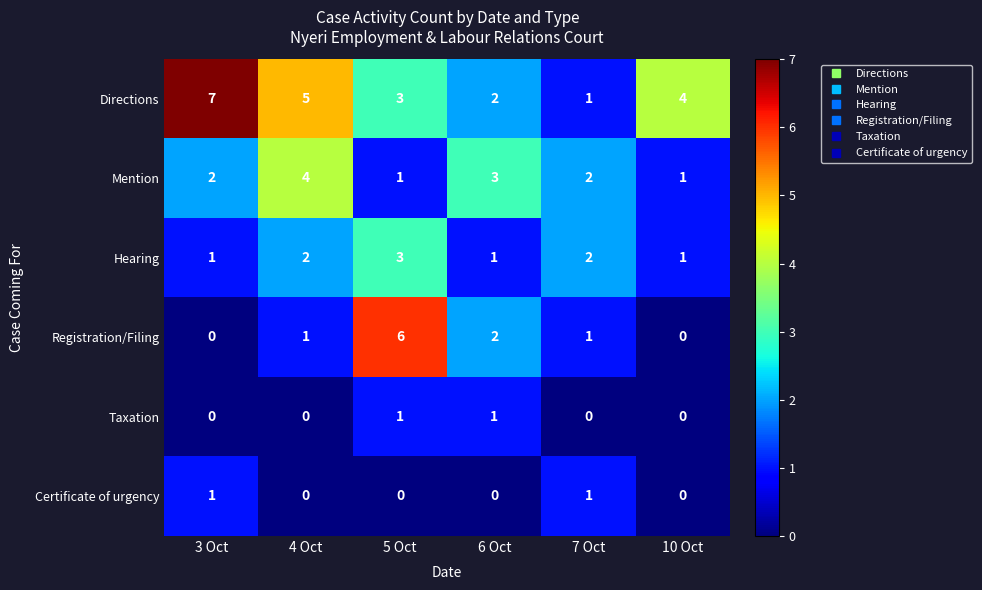

How many categories are shown in the chart?

6